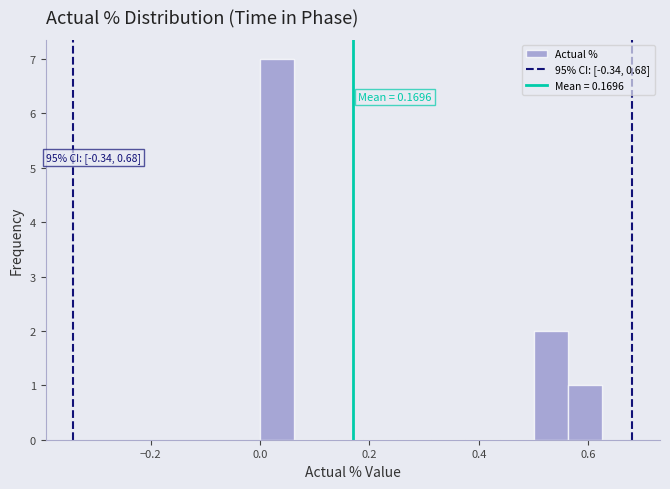

Read against the x-axis, roughly where is the centre of the tallest bar?

0.04